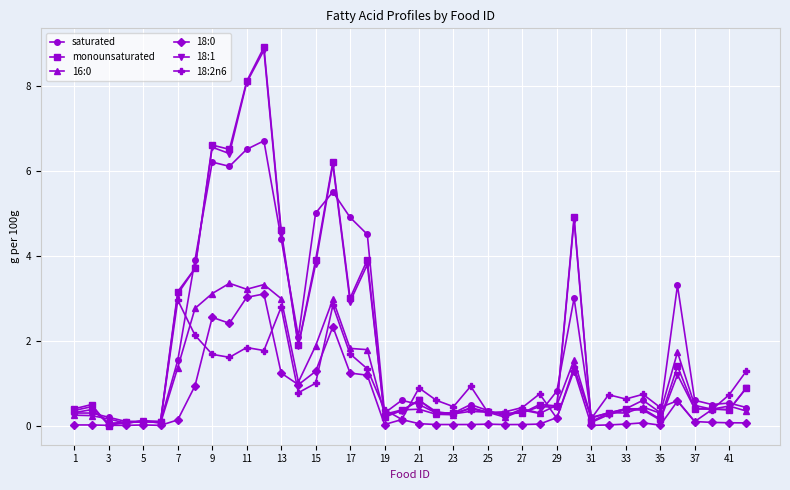

Which series has the widest spread of values?

monounsaturated